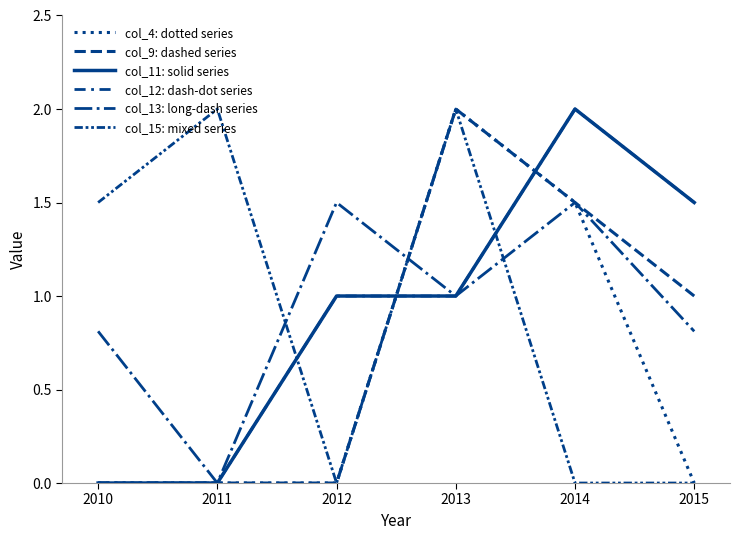

True or false: col_15: mixed series and col_11: solid series intersect in this chart.

True